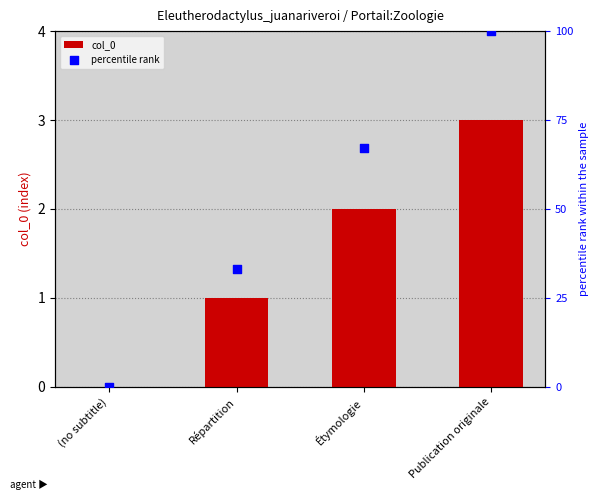

What is the total value across all series at Étymologie?

69